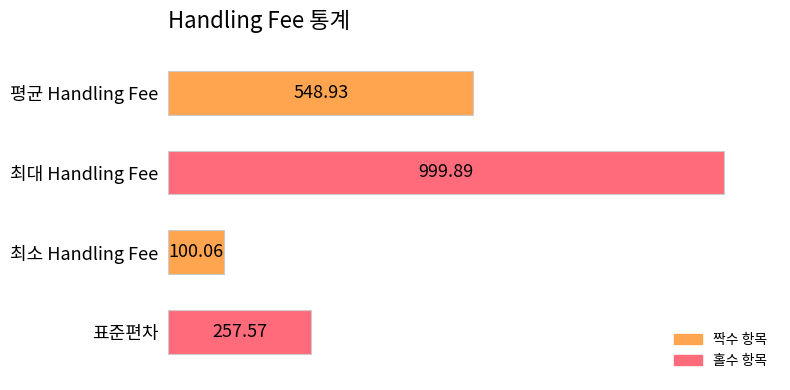

What is the difference between the values at 최대 Handling Fee and 최소 Handling Fee?

899.8